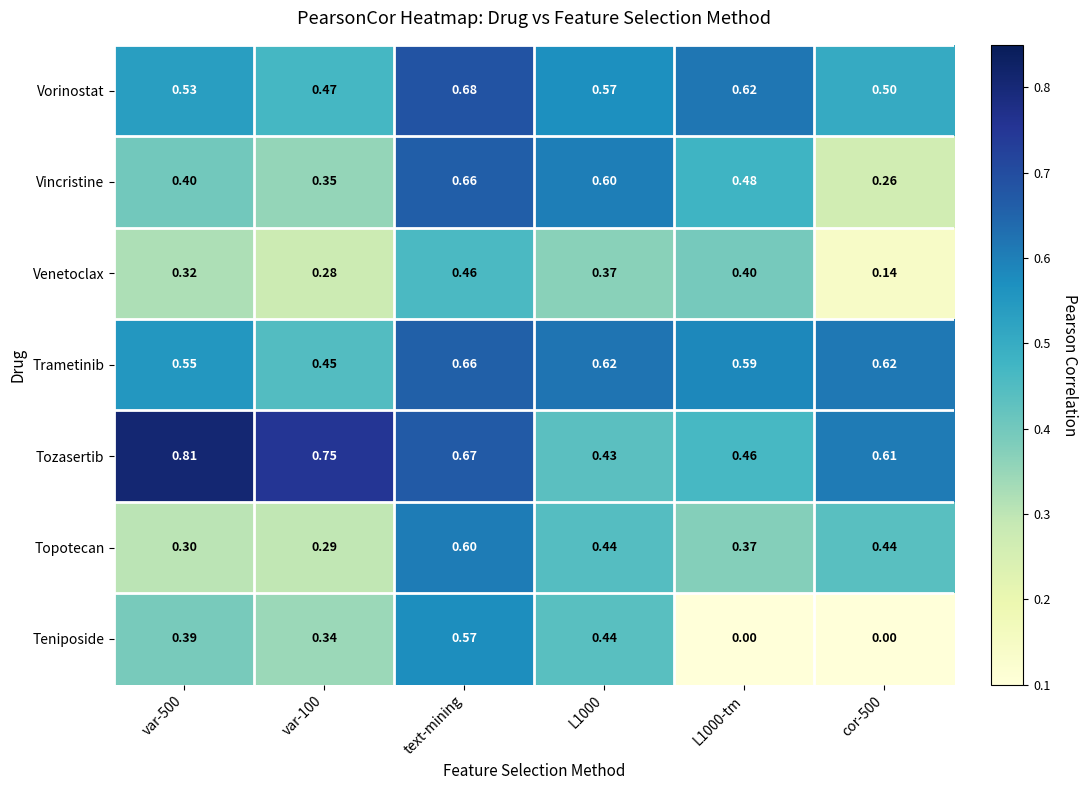

Which series has the largest range (max minus min)?

Teniposide